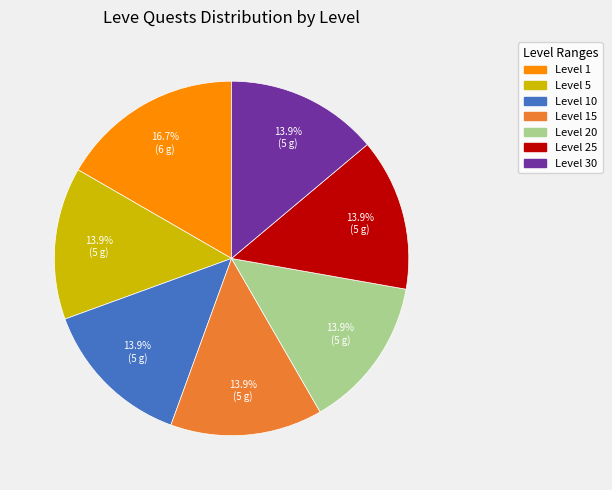

Does any single category account for the majority?

No